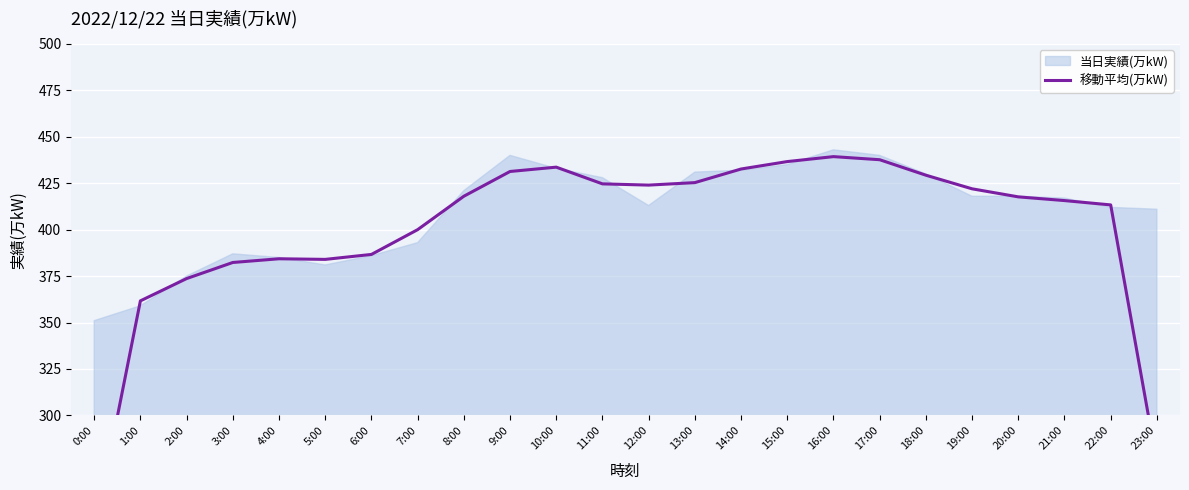

Which has a higher value, 4:00 or 5:00?

4:00